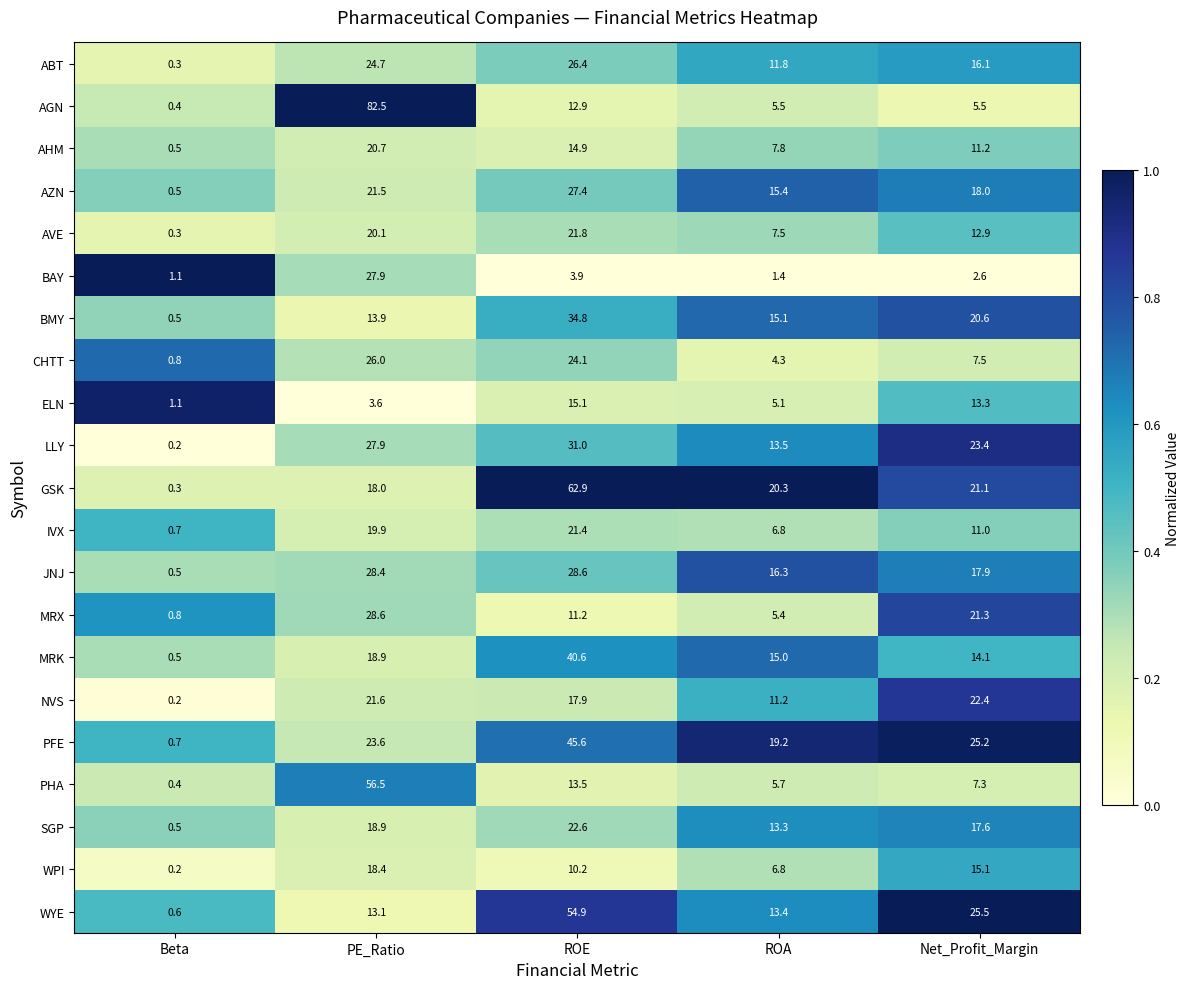

At which category is the sum across all series the highest?

ROE